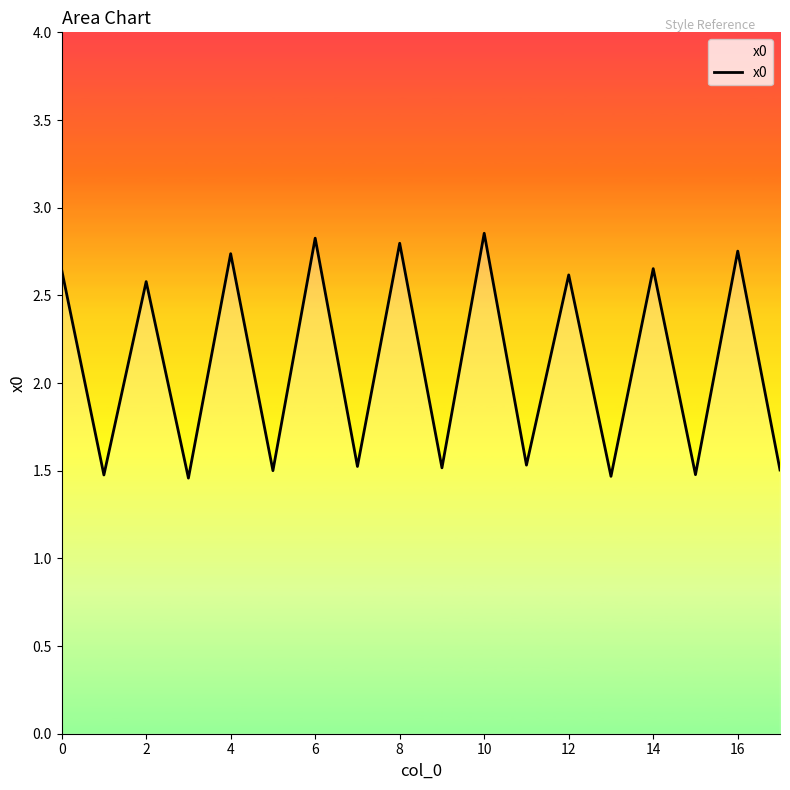

What is the difference between the maximum and minimum values?

1.4